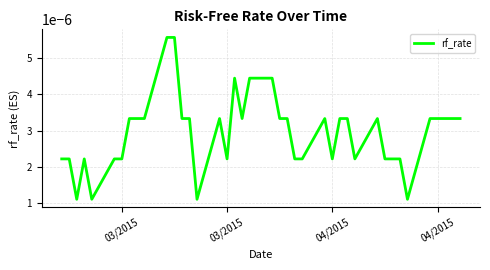

How many lines are shown in the chart?

1